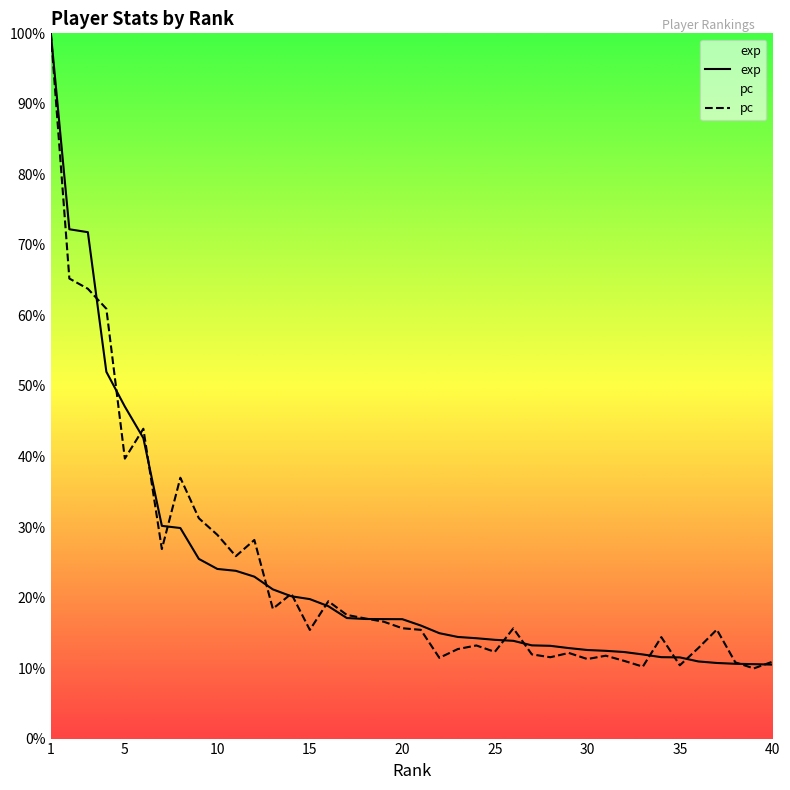

What are all the series names shown in the legend?

exp, pc